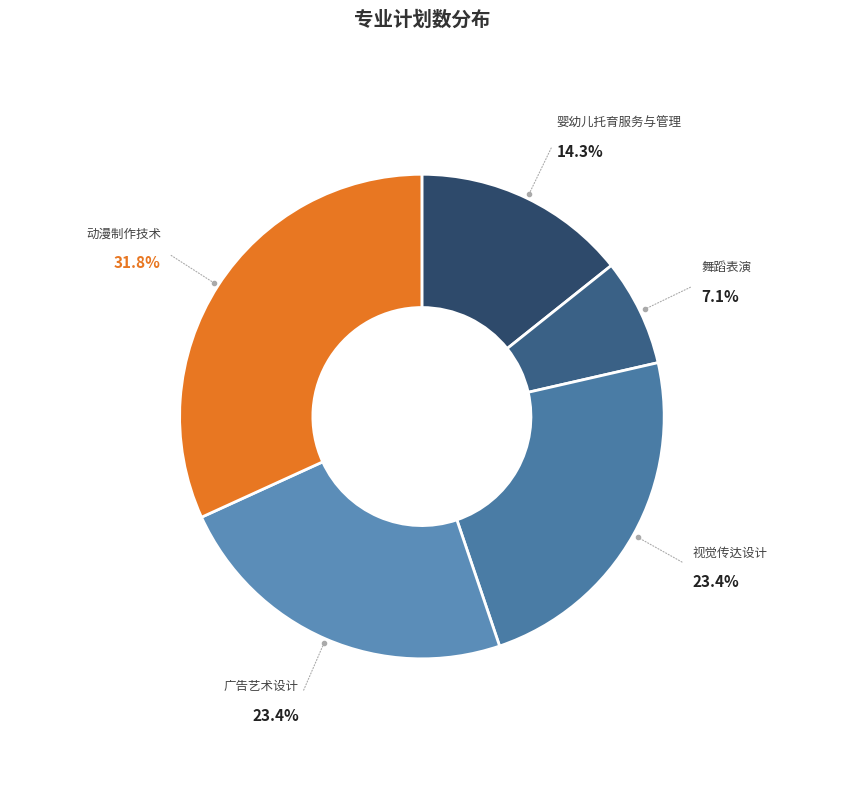

To the nearest percent, what is the average slice percentage?

20%